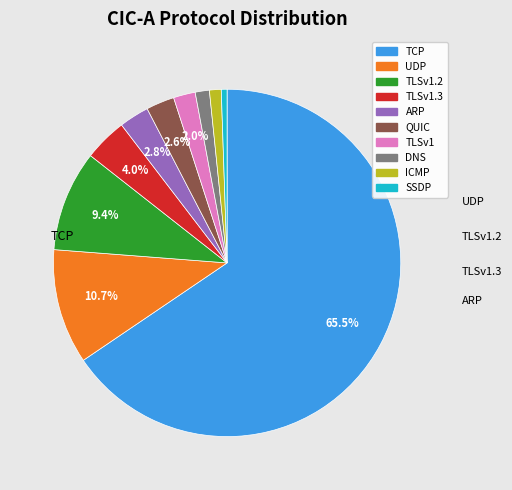

Rank the categories by value from highest to lowest.

TCP, UDP, TLSv1.2, TLSv1.3, ARP, QUIC, TLSv1, DNS, ICMP, SSDP